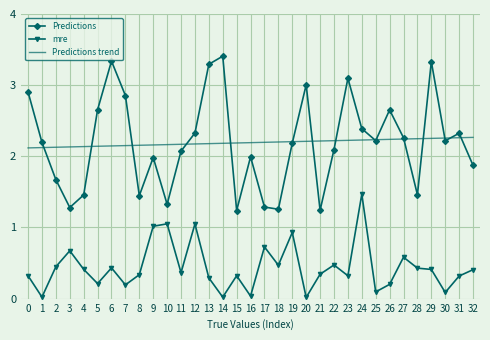

Is the value of Predictions at 32 greater than the value of mre at 8?

Yes